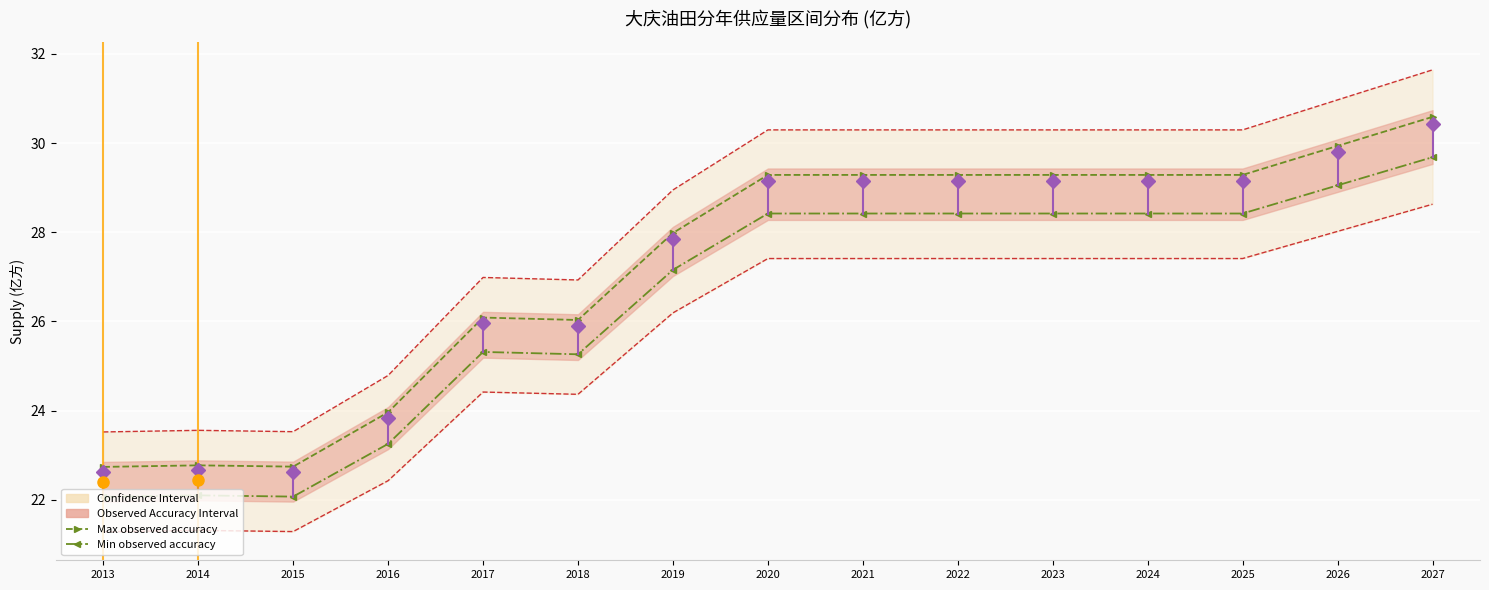

Is this an area chart (filled region under the line)?

No